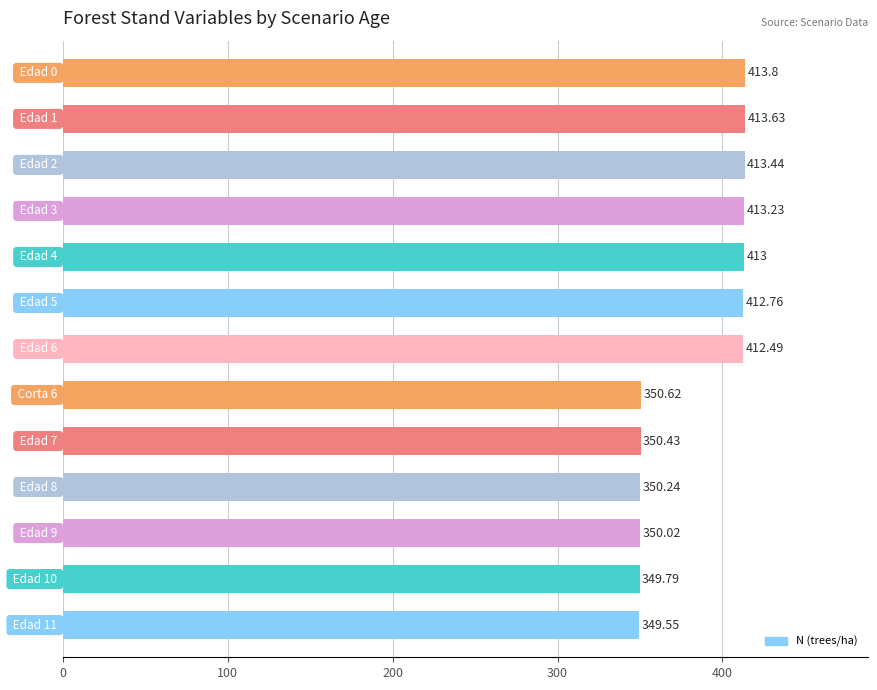

What is the difference between the maximum and second lowest values?

64.0